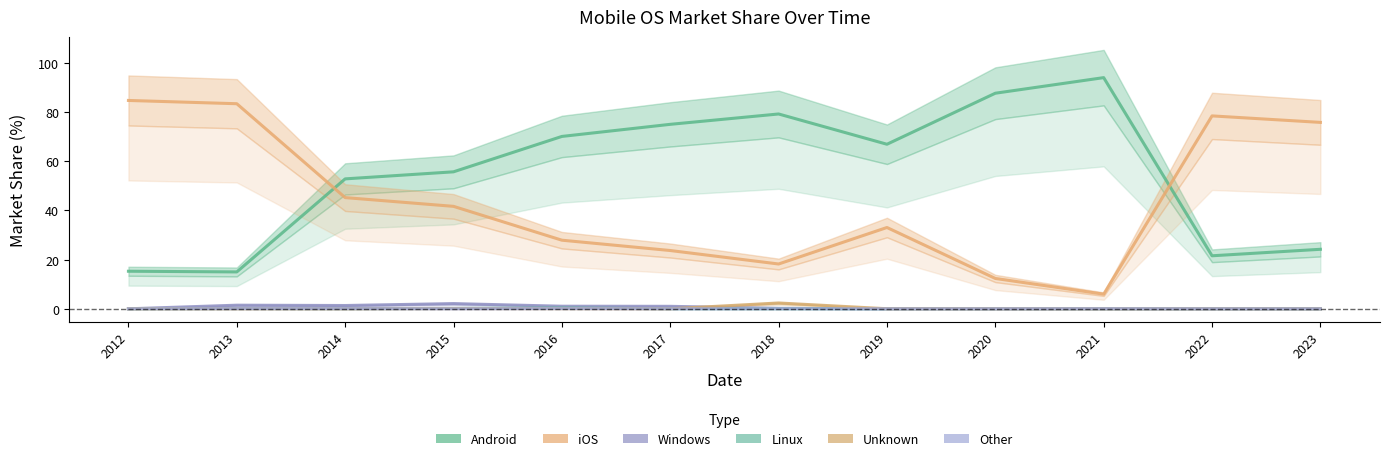

Is this an area chart (filled region under the line)?

No